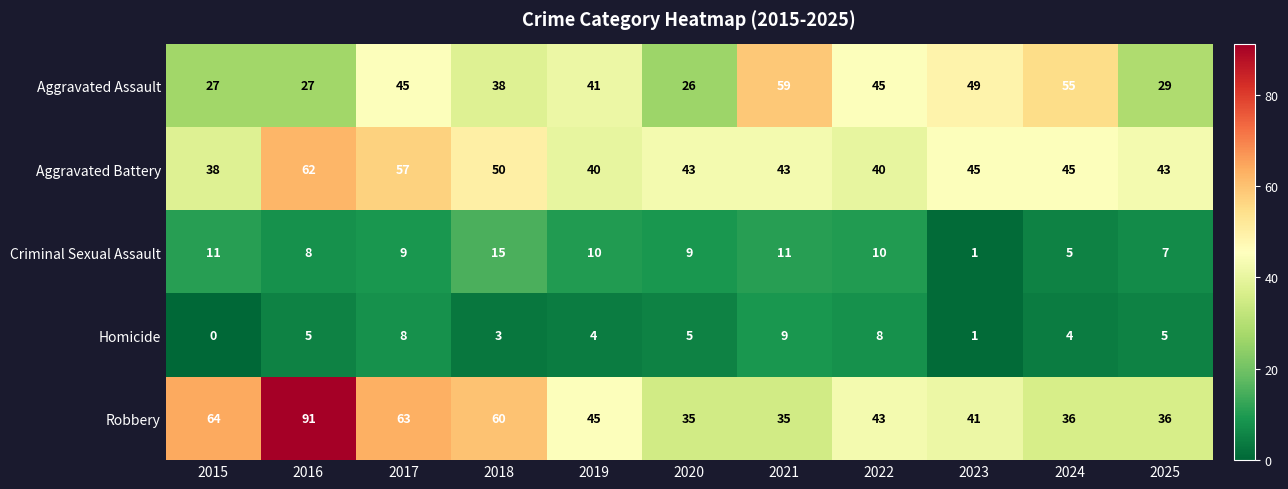

Count the number of categories in the chart.

11